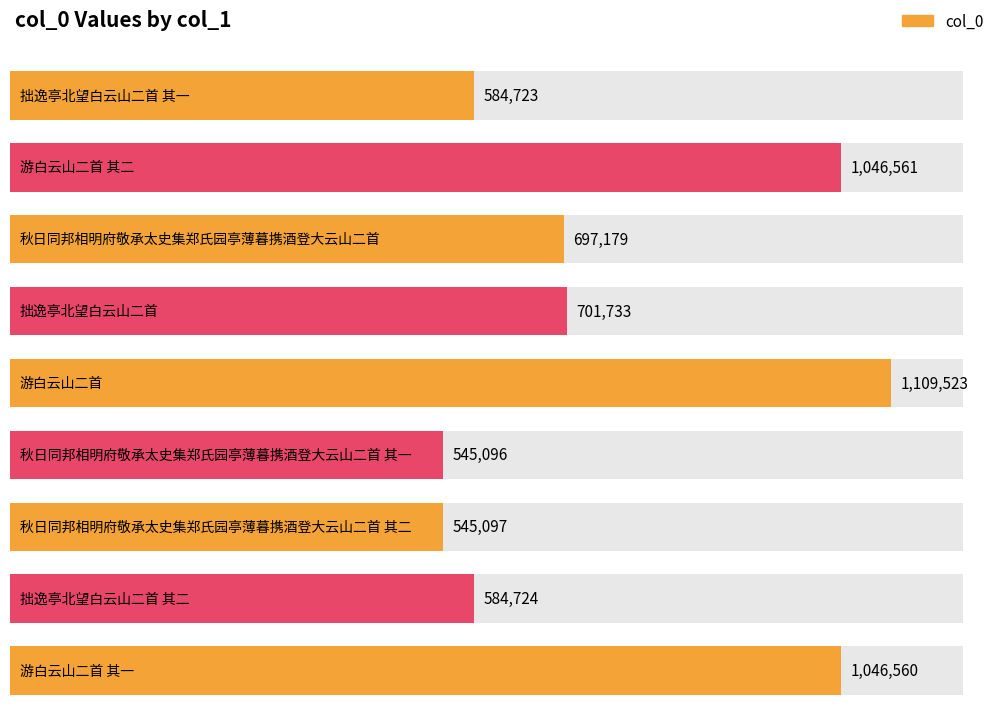

Which has a higher value, 秋日同邦相明府敬承太史集郑氏园亭薄暮携酒登大云山二首 其二 or 游白云山二首 其一?

游白云山二首 其一